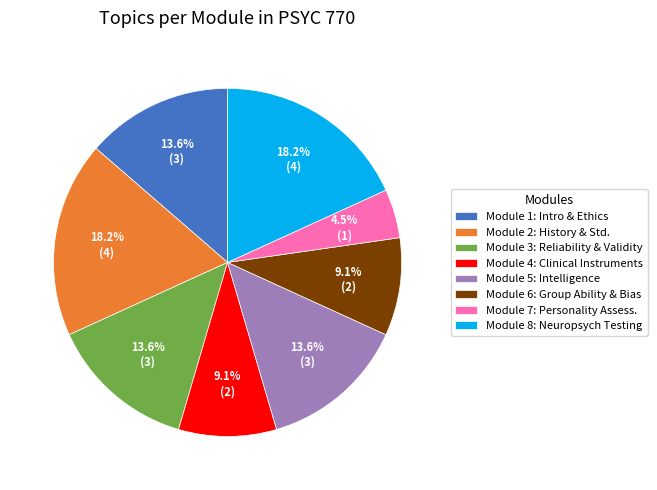

Count the number of slices in the pie.

8